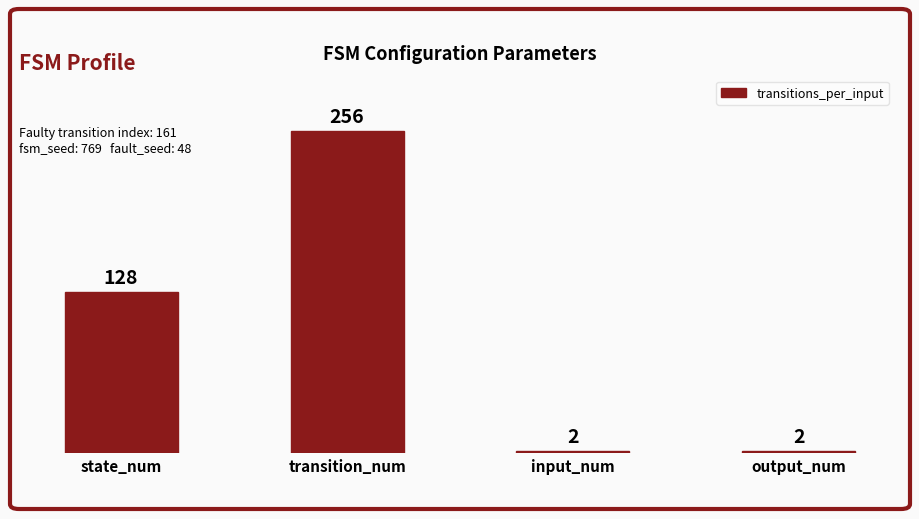

What is the change in value from state_num to transition_num?

+128